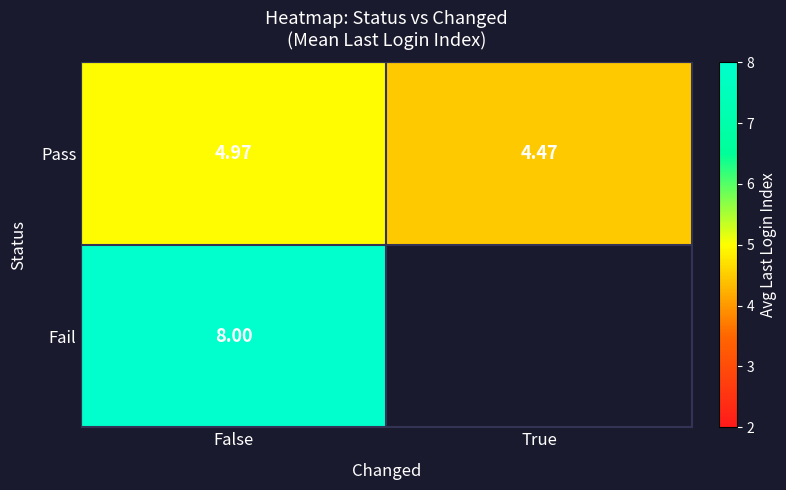

Rank the series at False from highest to lowest value.

Fail, Pass